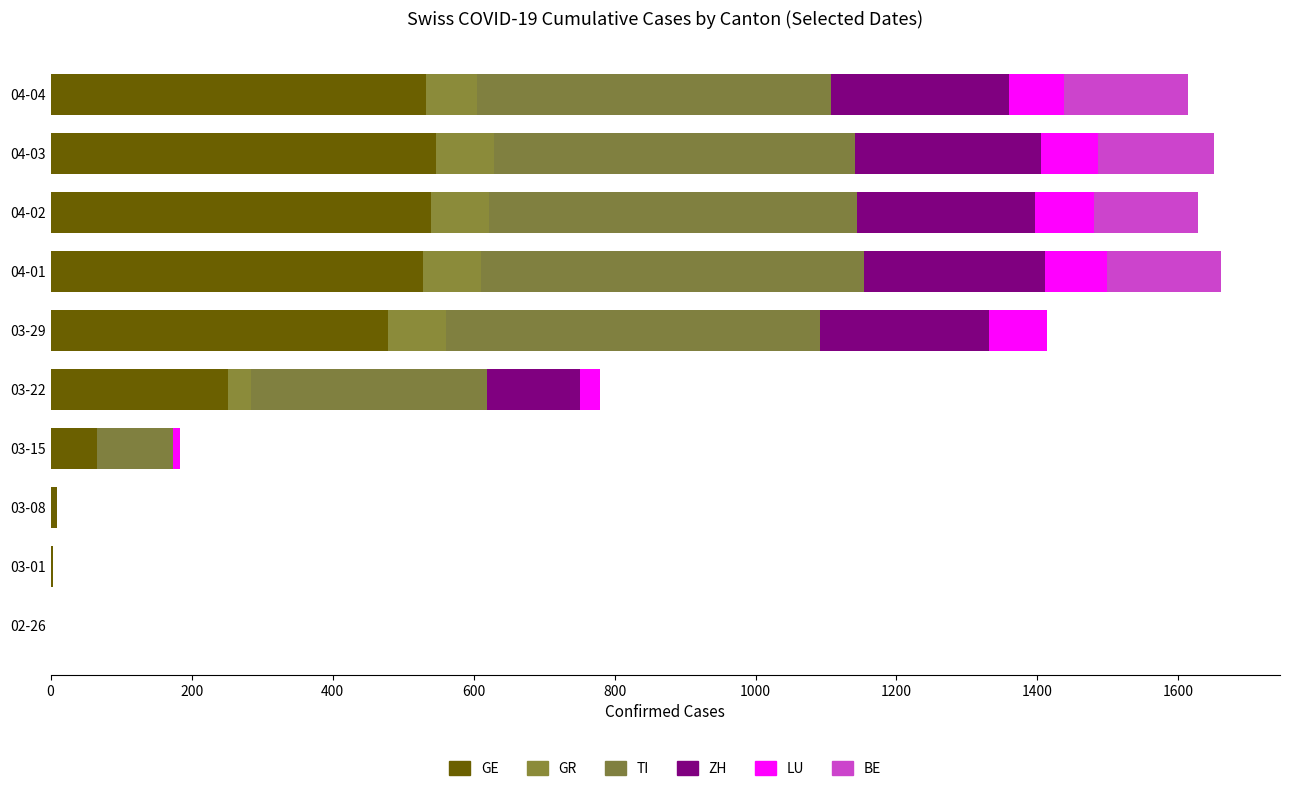

Which series has the largest range (max minus min)?

GE